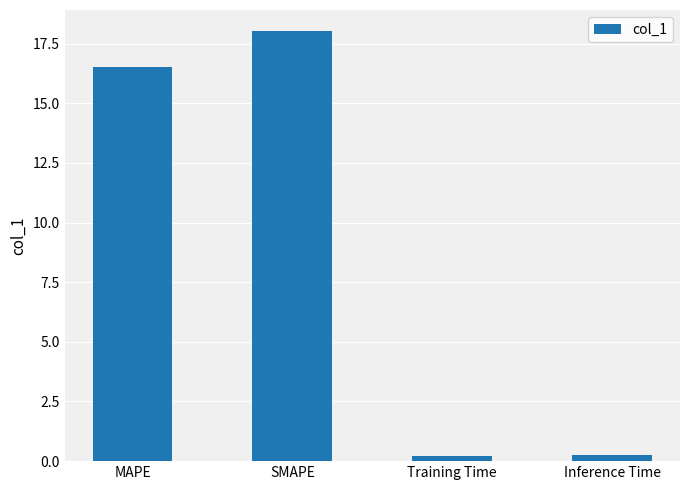

What is the label of the 3rd bar from the left?

Training Time